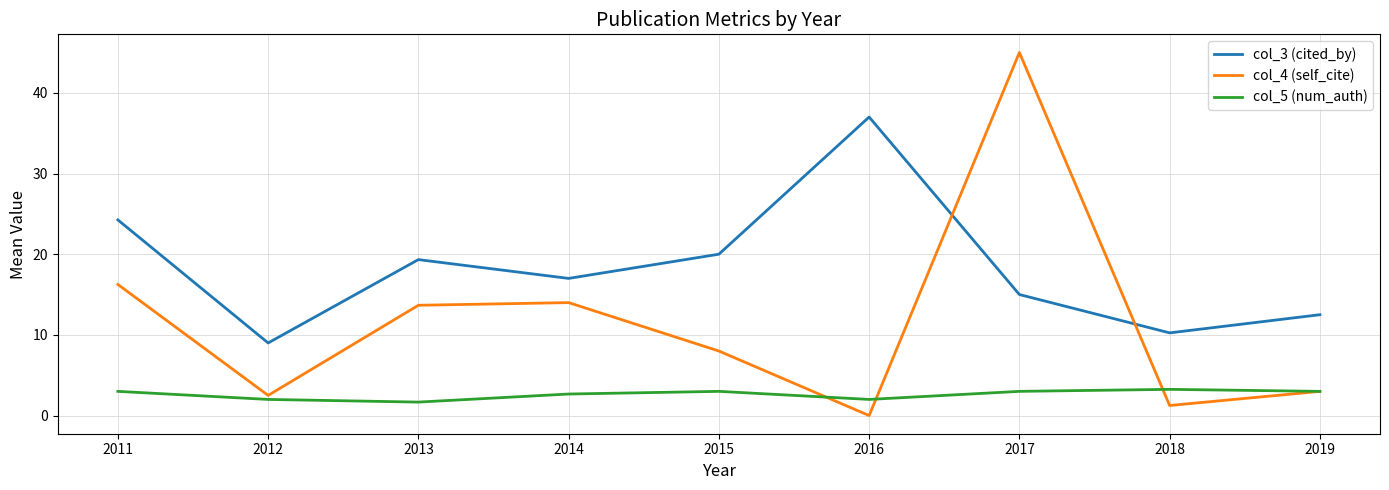

The col_4 (self_cite) series shows 1.2 at 2019. True or false?

False